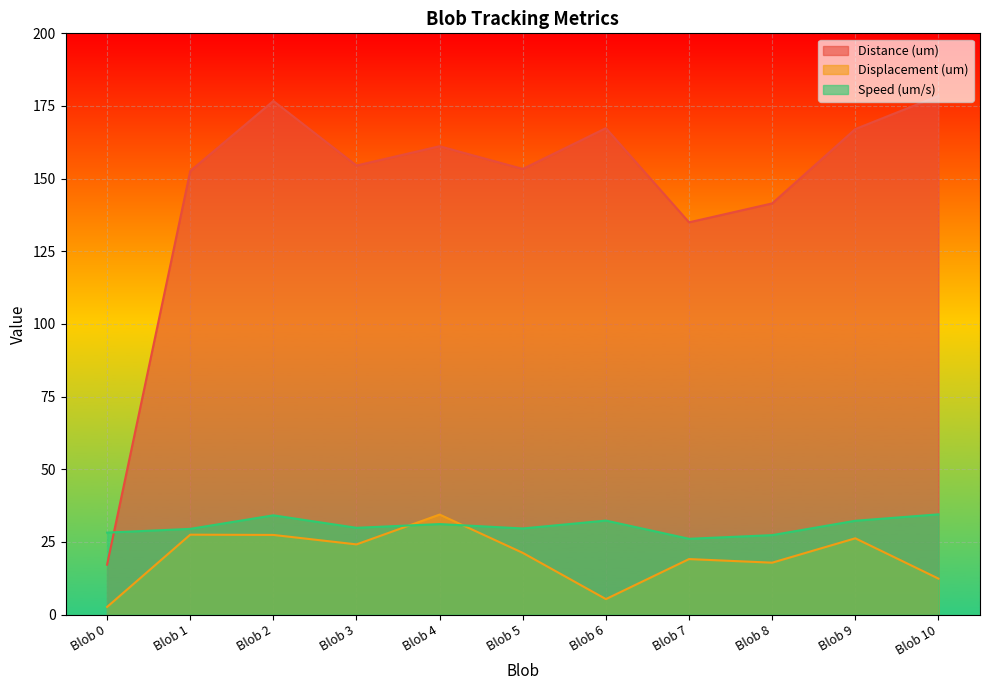

How many times do Distance (um) and Speed (um/s) cross each other?

1